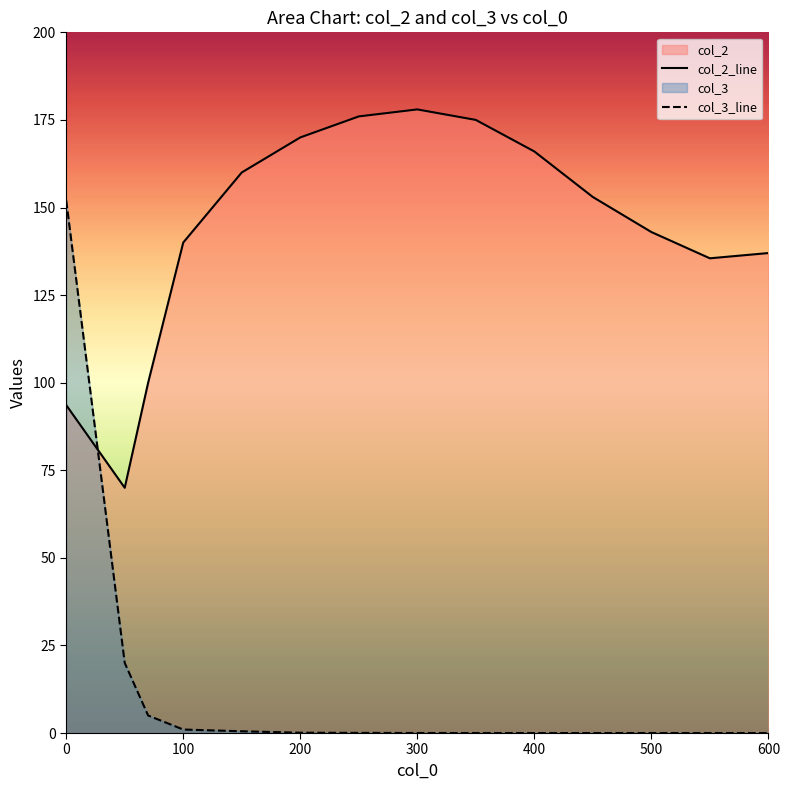

What is the value of the col_3 point at the 6th from the left?

0.1